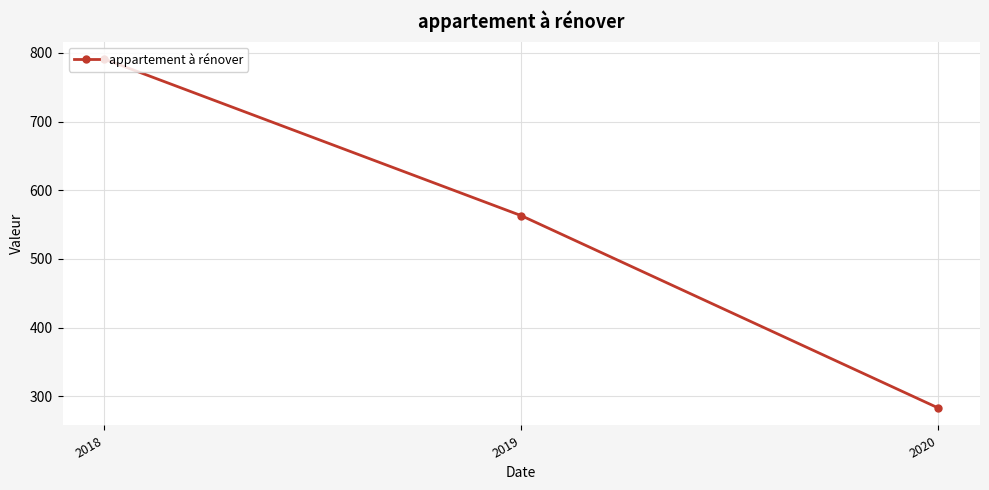

What is the change in value from 2018 to 2019?

-228